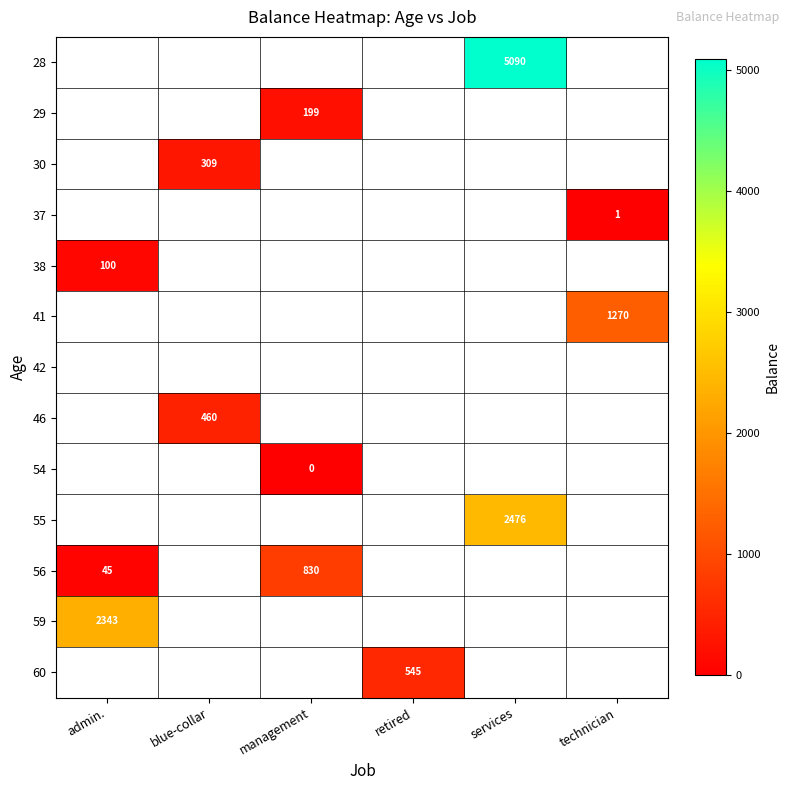

The 38 series shows 27 at admin.. True or false?

False